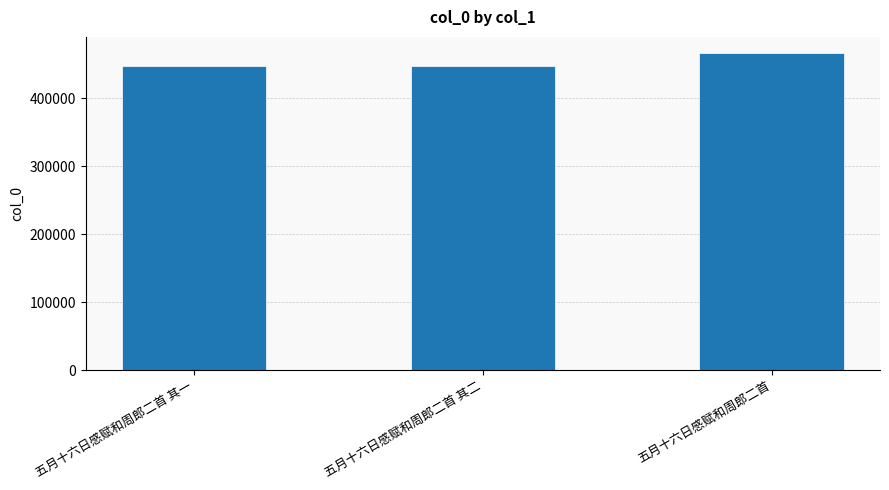

Approximately how many times larger is the value at 五月十六日感赋和周郎二首 其一 compared to 五月十六日感赋和周郎二首?

1.0